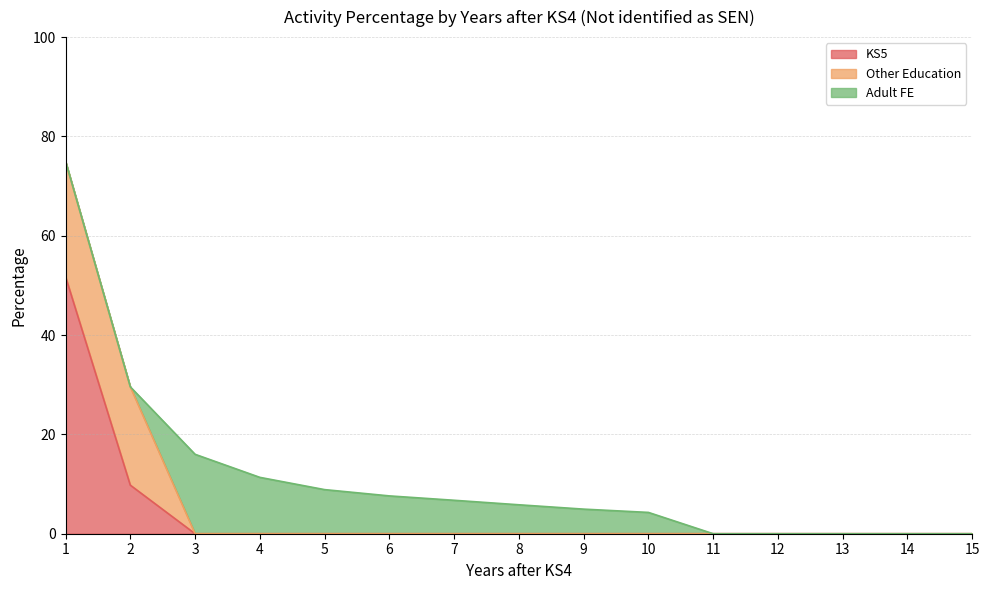

True or false: Other Education has more than 0 interior local peaks.

False